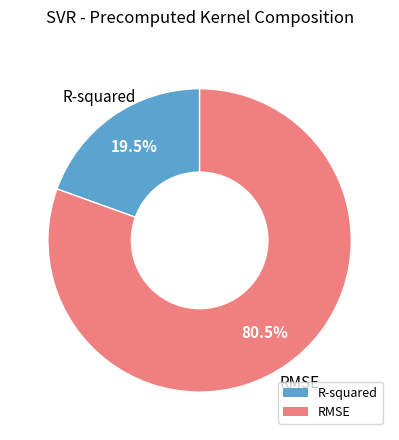

What is the smallest slice in the pie chart?

R-squared